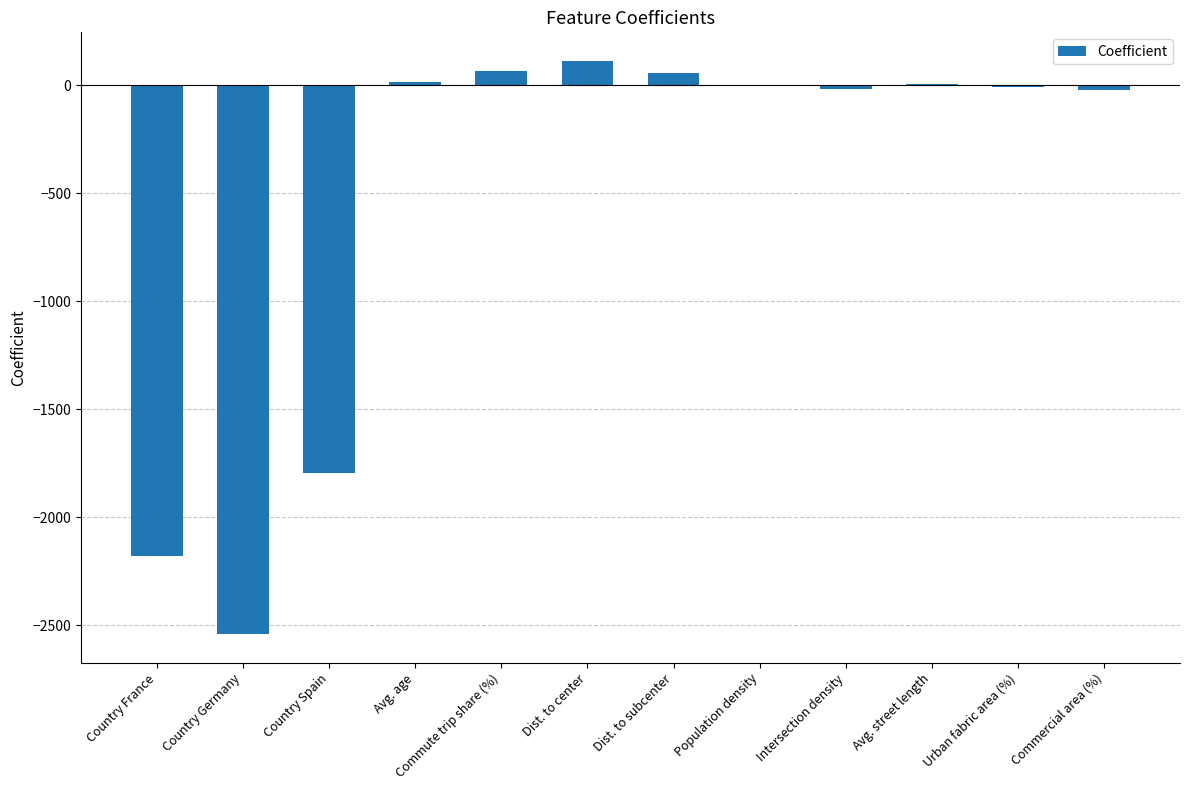

What is the greatest value displayed?

112.7